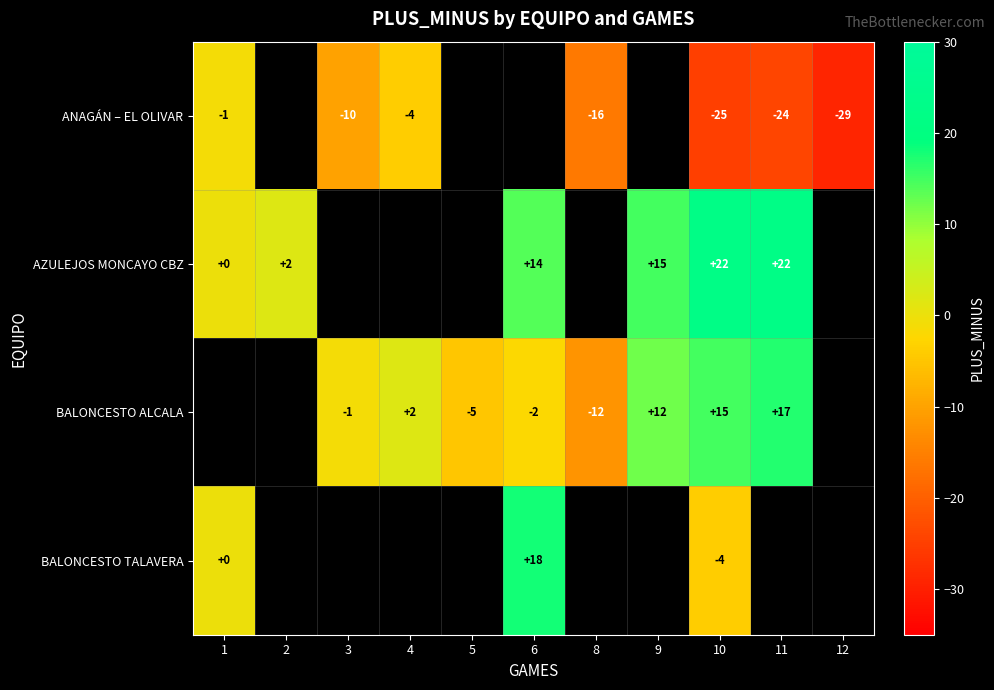

How many distinct data groups are displayed?

4